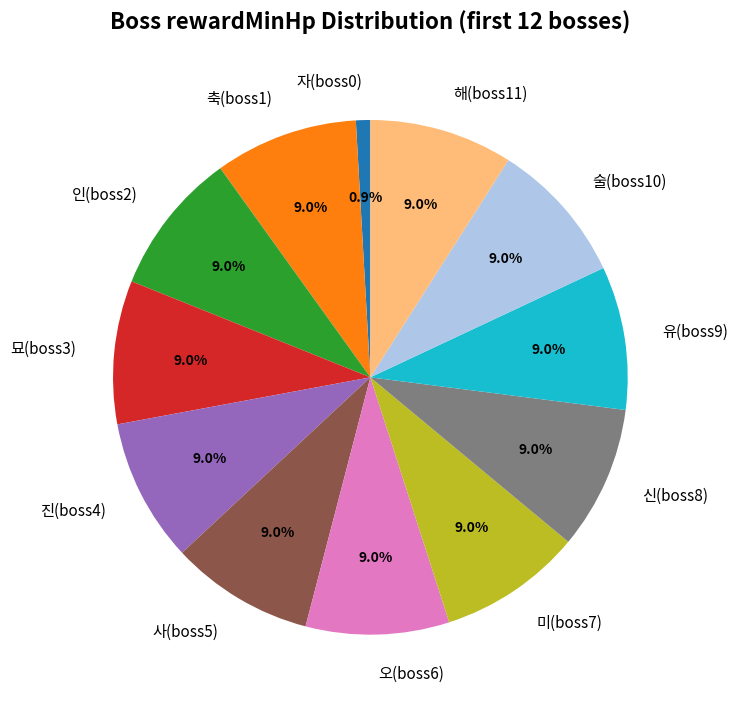

Which slice is the smallest?

자(boss0)